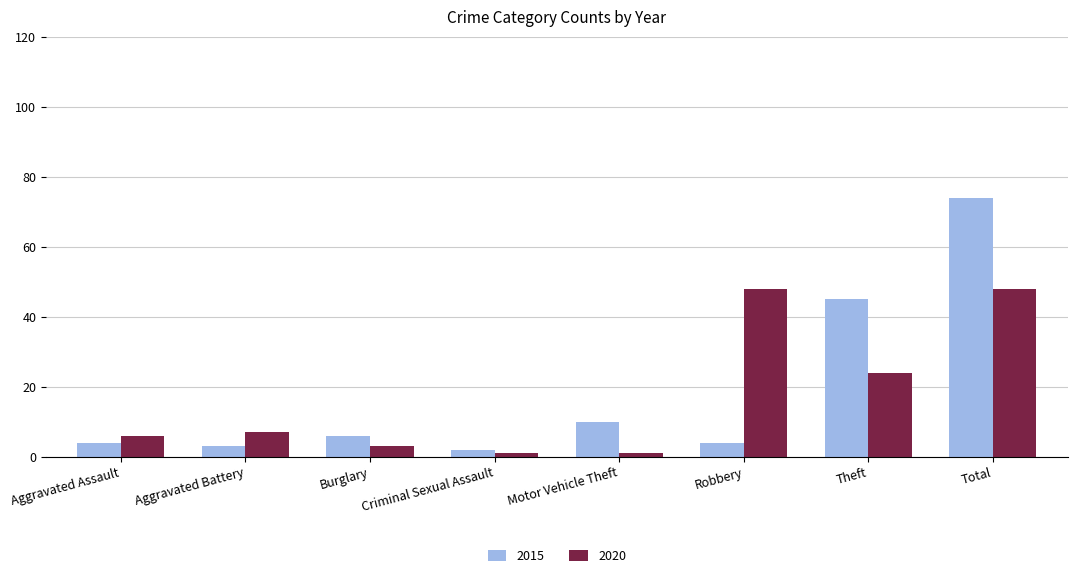

What is the total value across all series at Aggravated Assault?

10